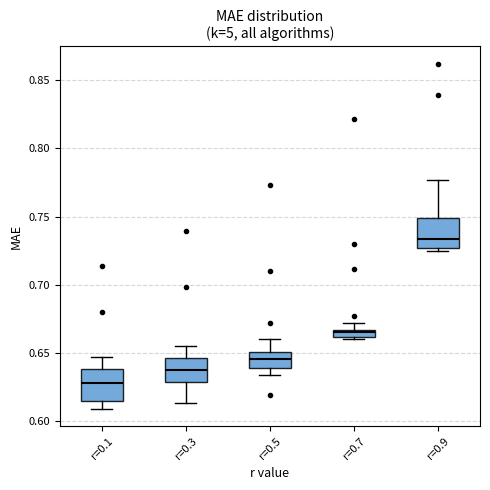

Where does the upper whisker of the box for r=0.5 end on the y-axis? The values are not printed on the chart, so give them approximately, as read against the axis.

0.660